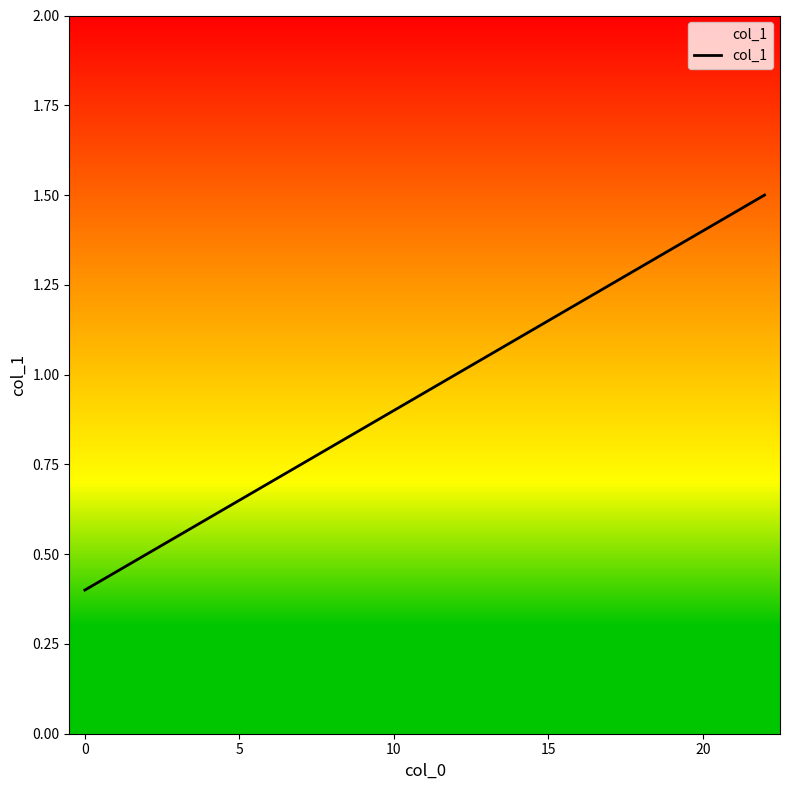

How many values exceed 1?

2